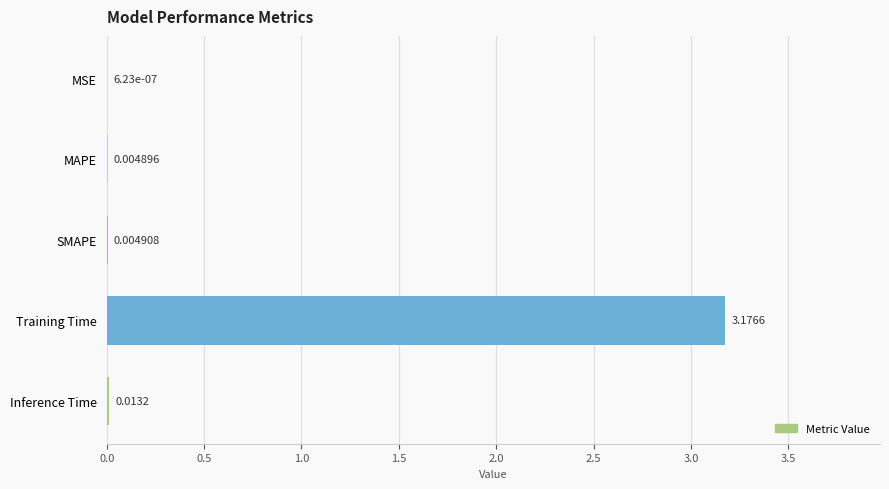

Which label corresponds to the largest value in the chart?

Training Time